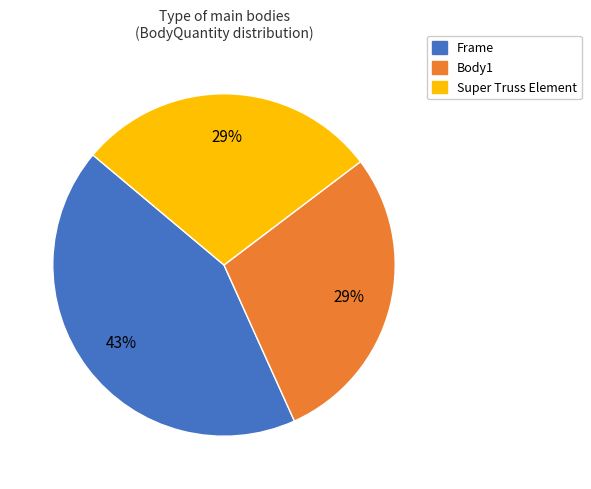

Is it true that Frame is 38% of the pie?

False